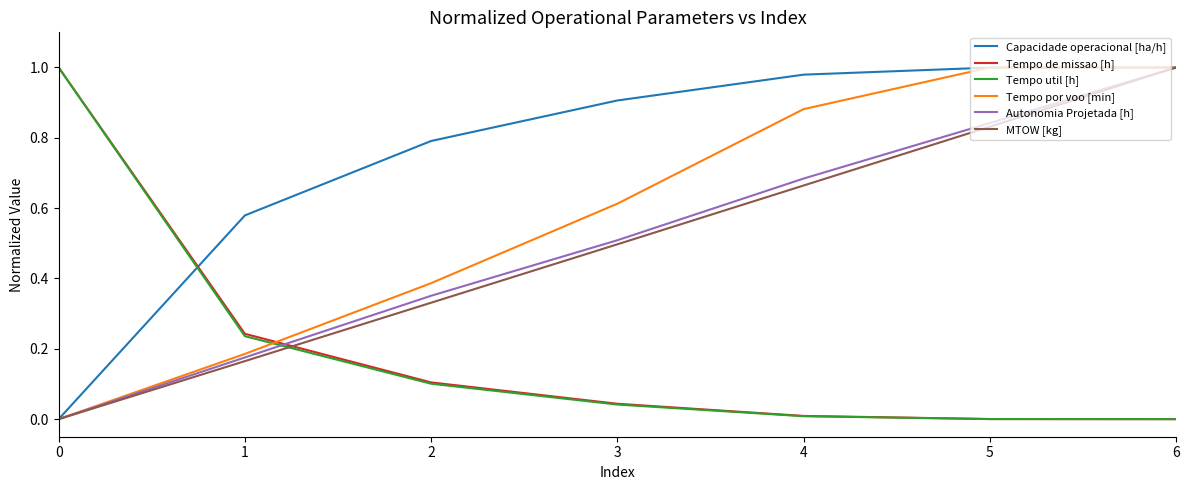

Is it true that Tempo util [h] equals 0.1 at 3?

False